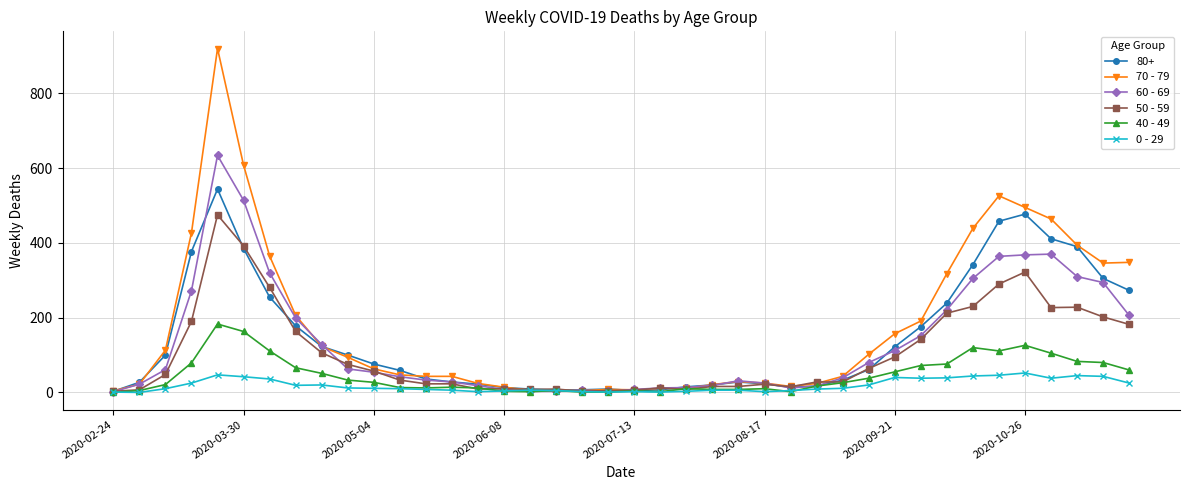

Which series has the largest range (max minus min)?

70 - 79